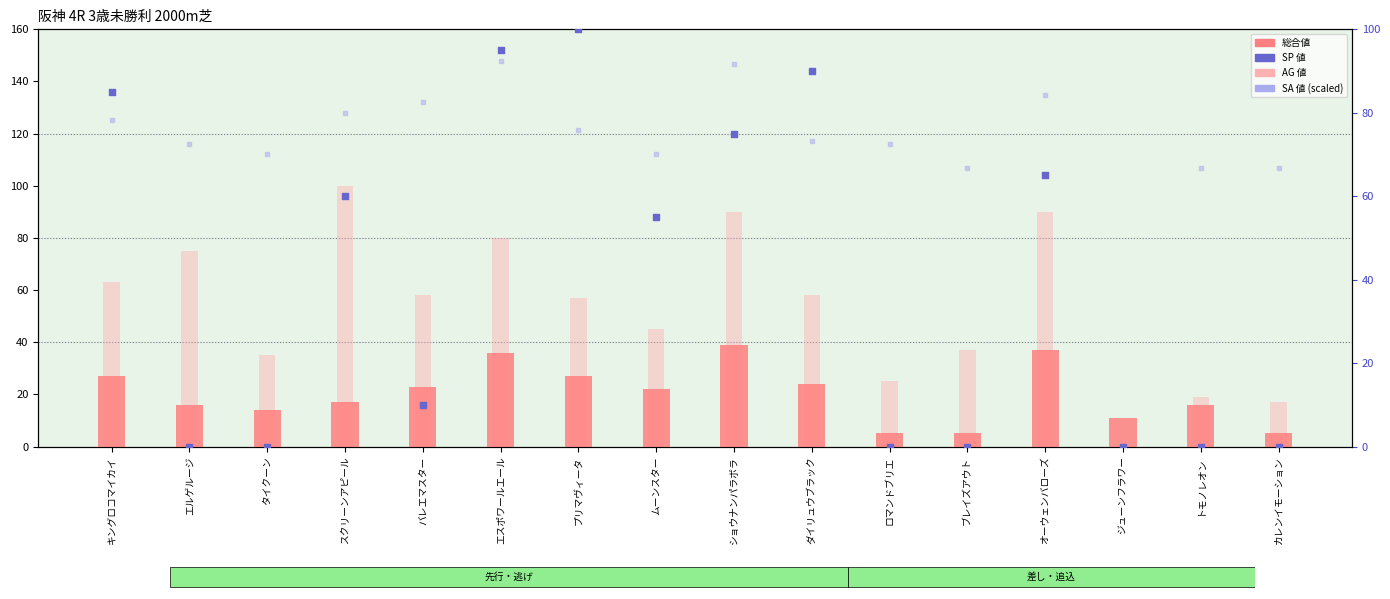

Which series contains the highest Y value?

AG 値